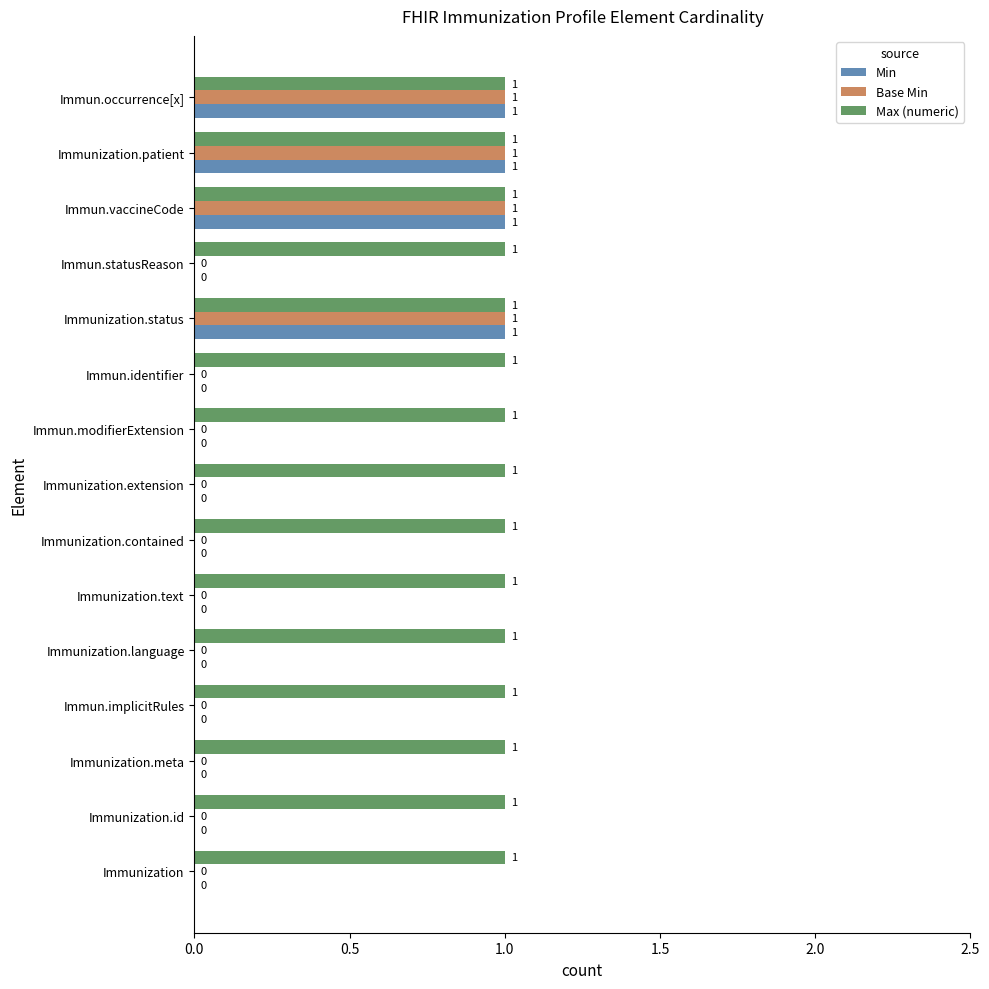

Which series has the largest total across all categories?

Max (numeric)